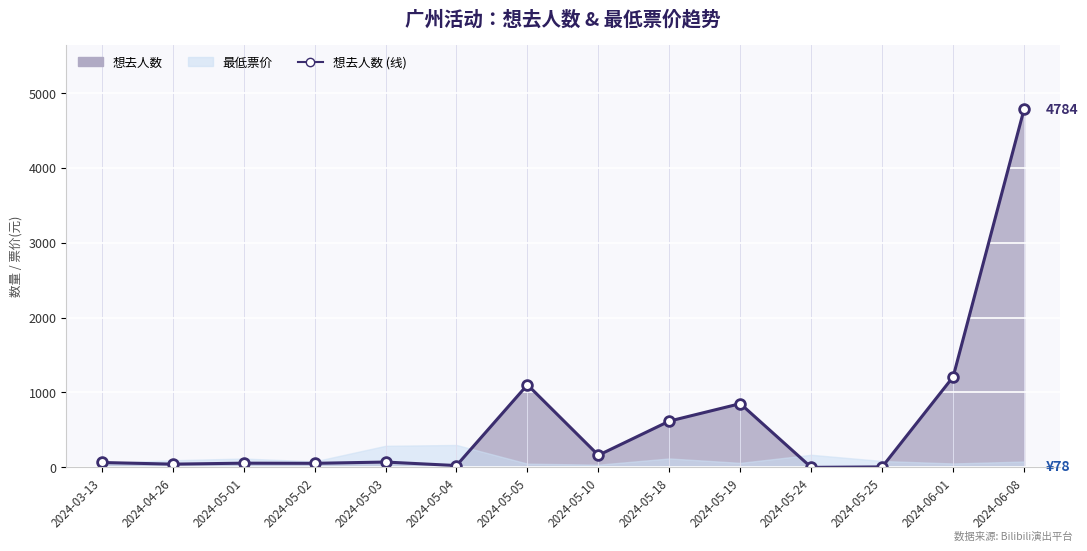

What is the maximum value shown in the chart?

4784